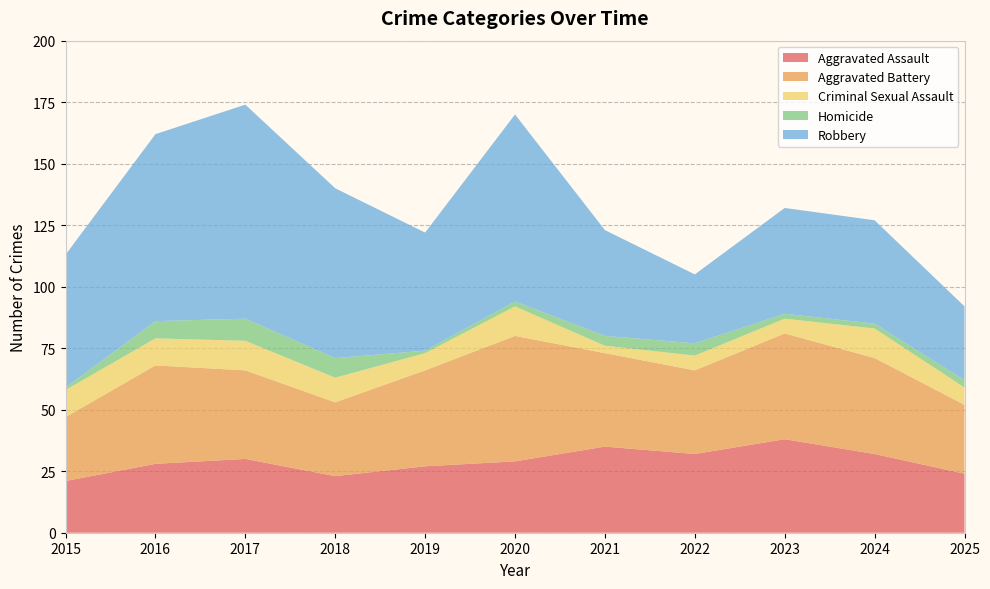

Reading left to right, transcribe all the data shown in this chart.

Aggravated Assault: 2015=21	2016=28	2017=30	2018=23	2019=27	2020=29	2021=35	2022=32	2023=38	2024=32	2025=24
Aggravated Battery: 2015=26	2016=40	2017=36	2018=30	2019=39	2020=51	2021=38	2022=34	2023=43	2024=39	2025=28
Criminal Sexual Assault: 2015=11	2016=11	2017=12	2018=10	2019=7	2020=12	2021=3	2022=6	2023=6	2024=12	2025=7
Homicide: 2015=1	2016=7	2017=9	2018=8	2019=1	2020=2	2021=4	2022=5	2023=2	2024=2	2025=3
Robbery: 2015=54	2016=76	2017=87	2018=69	2019=48	2020=76	2021=43	2022=28	2023=43	2024=42	2025=30